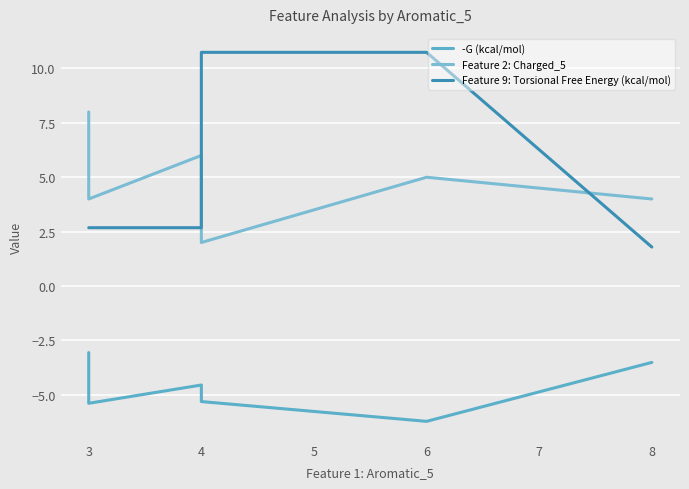

True or false: Feature 2: Charged_5 and -G (kcal/mol) intersect in this chart.

False